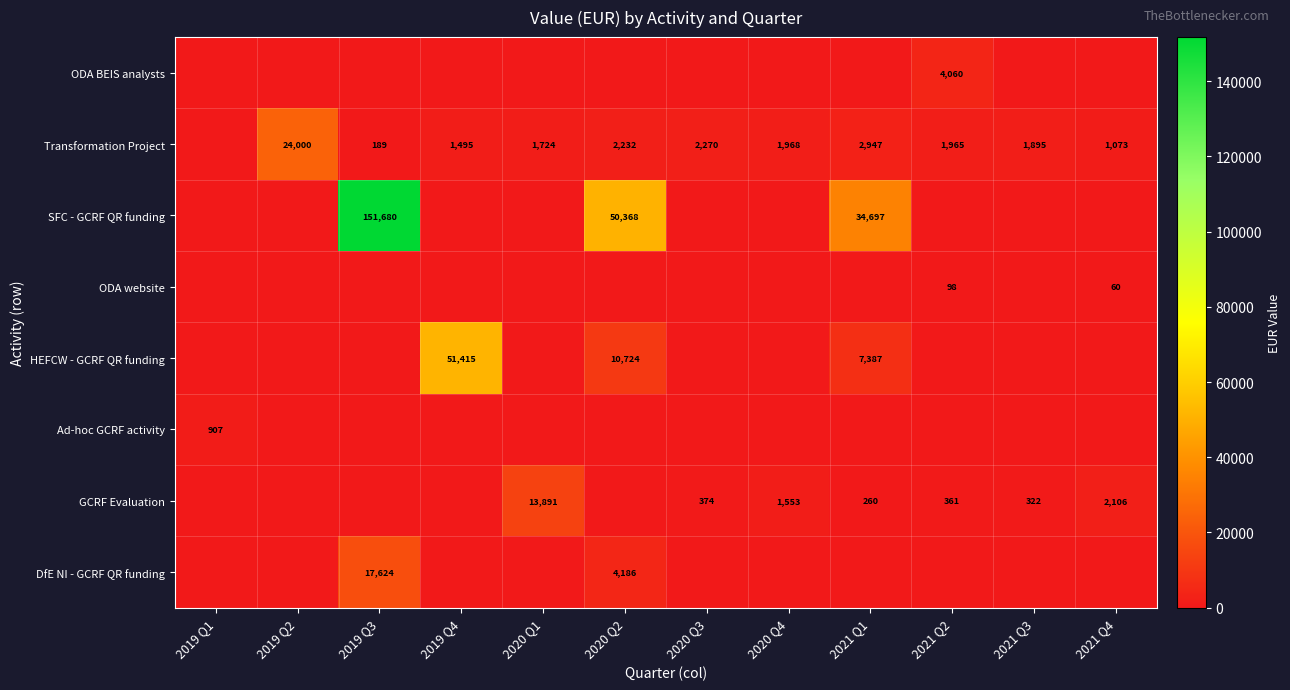

Which label corresponds to the smallest value in the chart?

2019 Q1